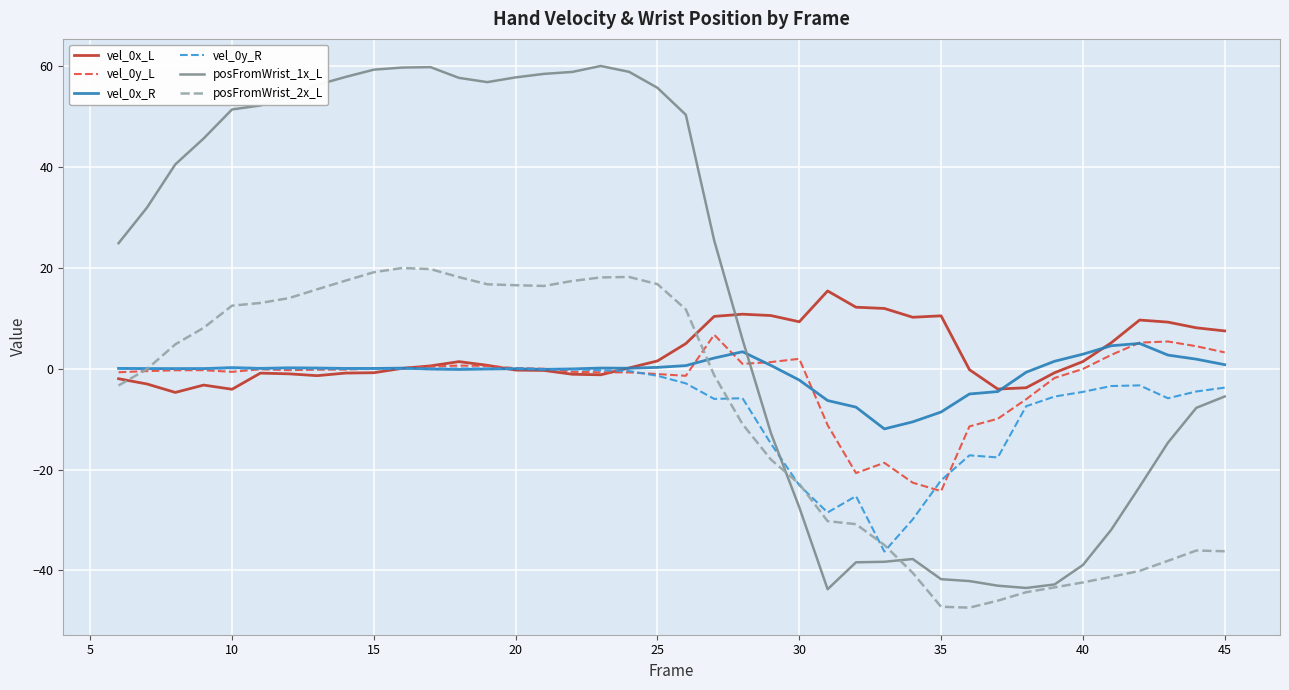

How many series are shown in this chart?

6